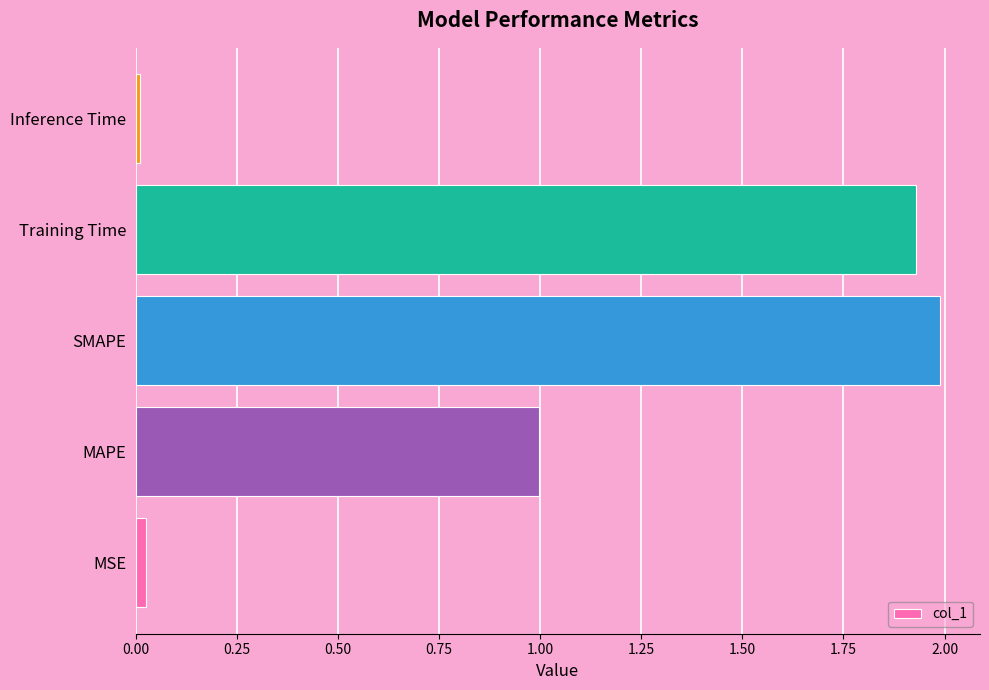

What is the maximum value shown in the chart?

2.0